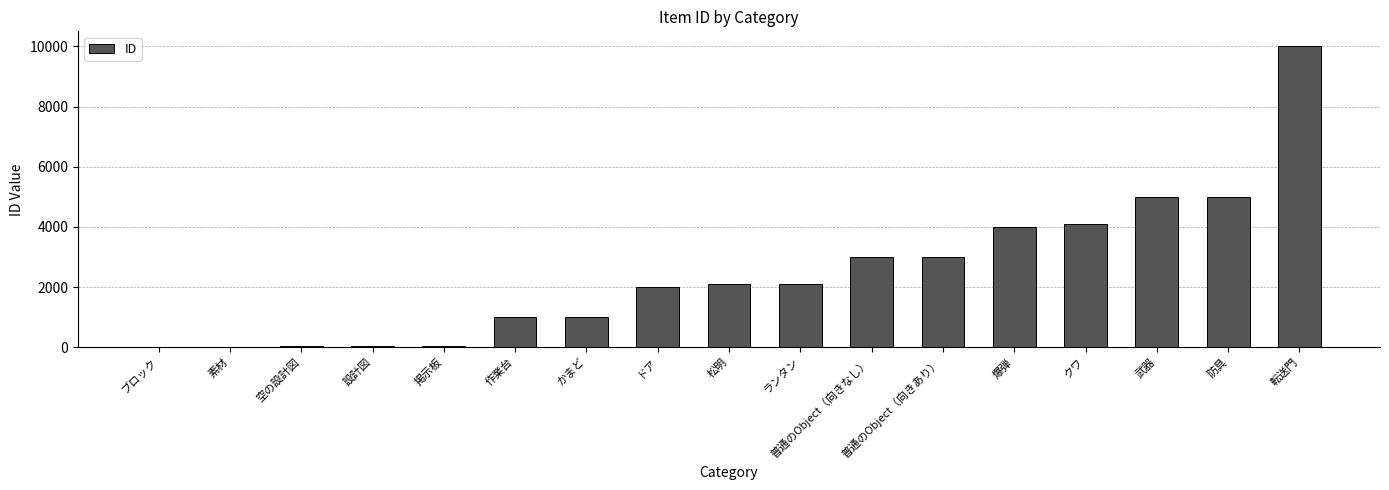

Are the bars horizontal?

No